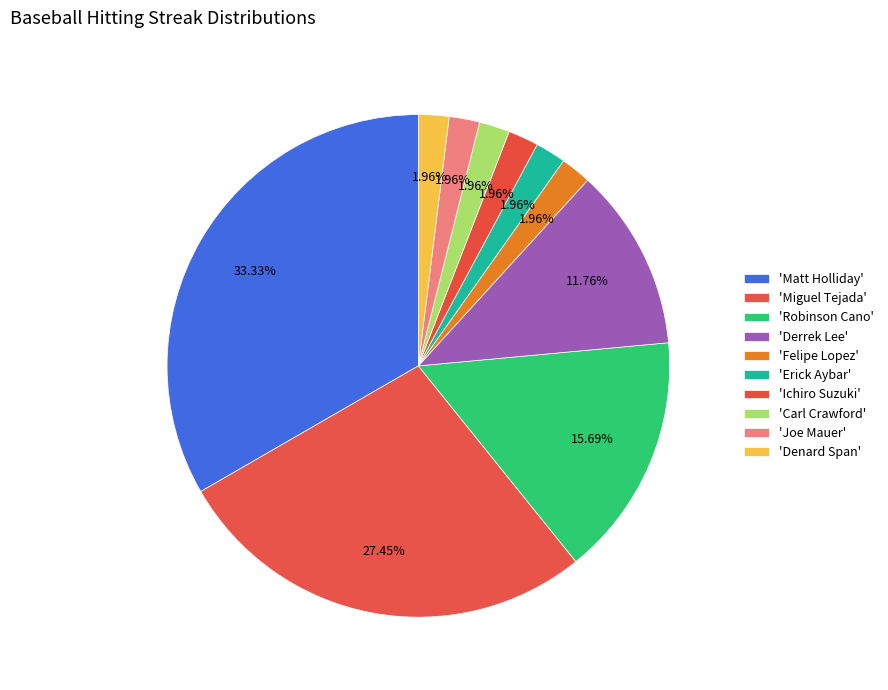

How many segments does this pie chart have?

10